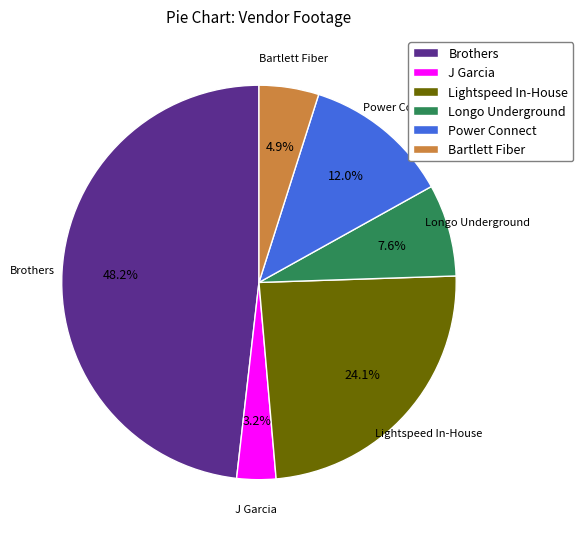

How many slices are in this pie chart?

6